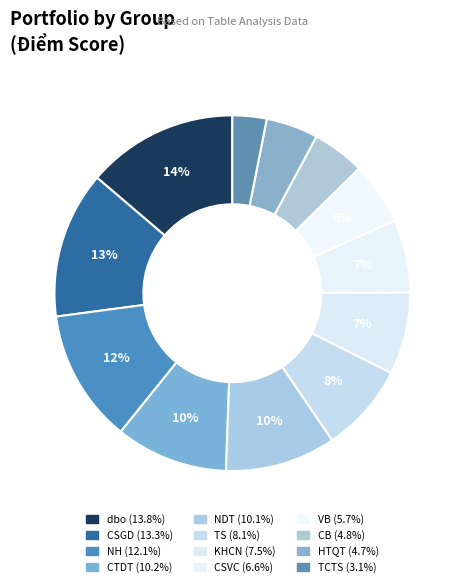

How many segments does this pie chart have?

12